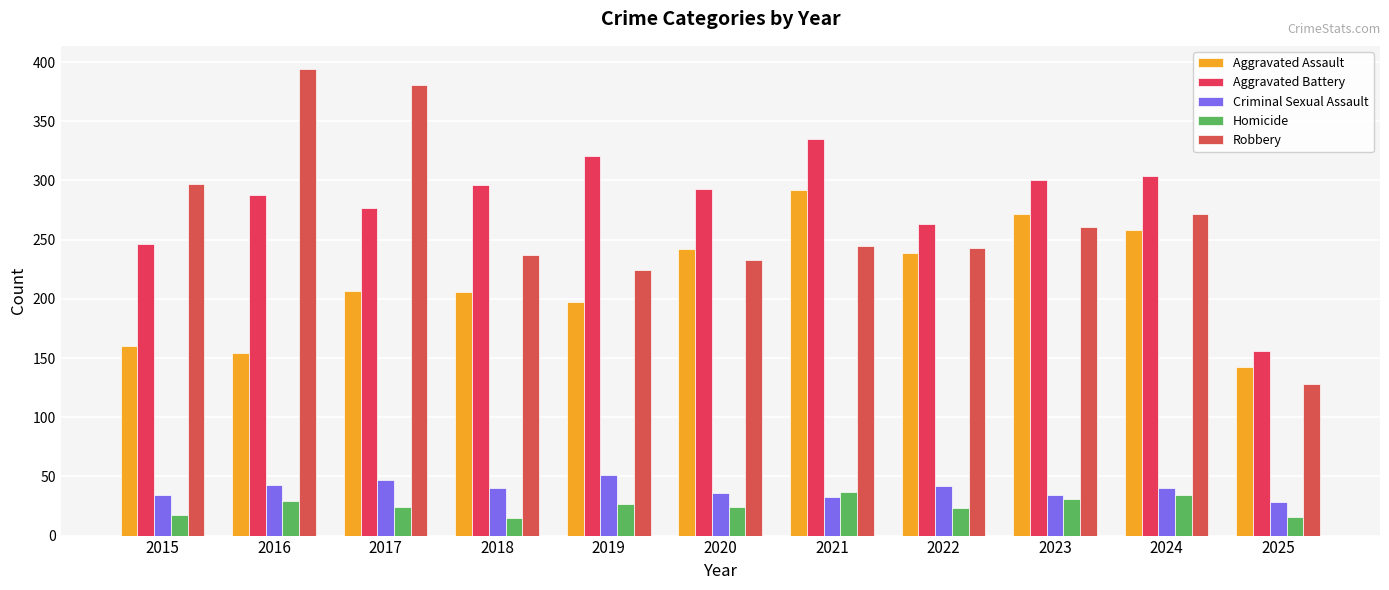

Is the value of Criminal Sexual Assault at 2023 greater than the value of Aggravated Assault at 2017?

No